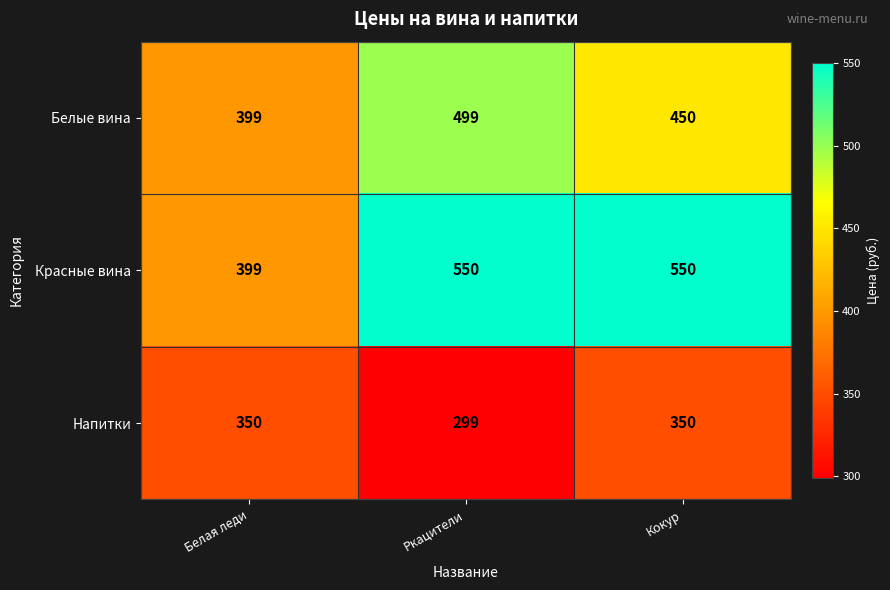

Reading left to right, transcribe all the data shown in this chart.

Белые вина: Белая леди=399	Ркацители=499	Кокур=450
Красные вина: Белая леди=399	Ркацители=550	Кокур=550
Напитки: Белая леди=350	Ркацители=299	Кокур=350